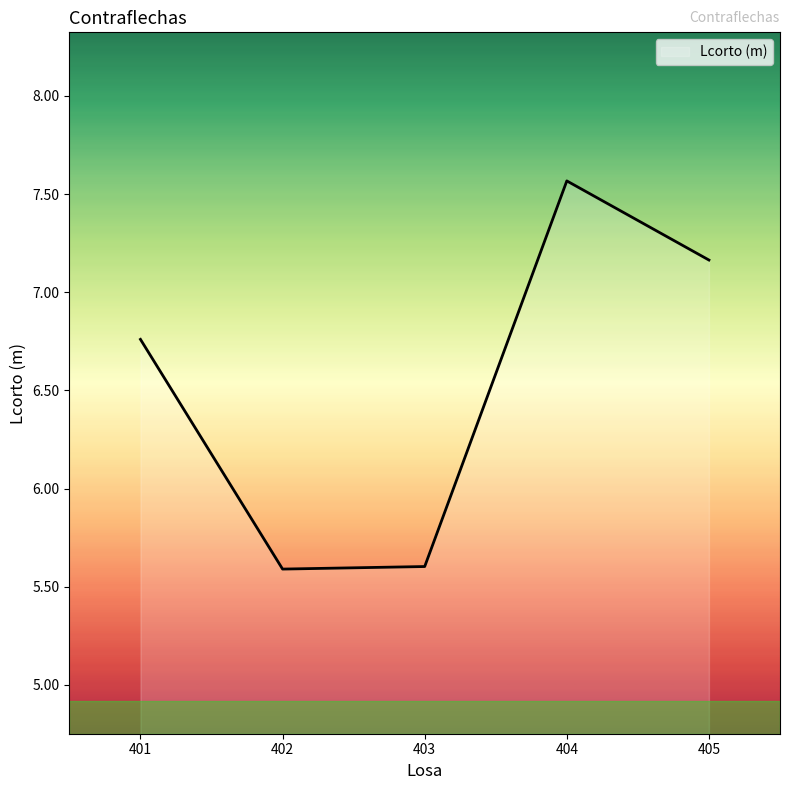

True or false: the data shows 4.3 at 404.

False